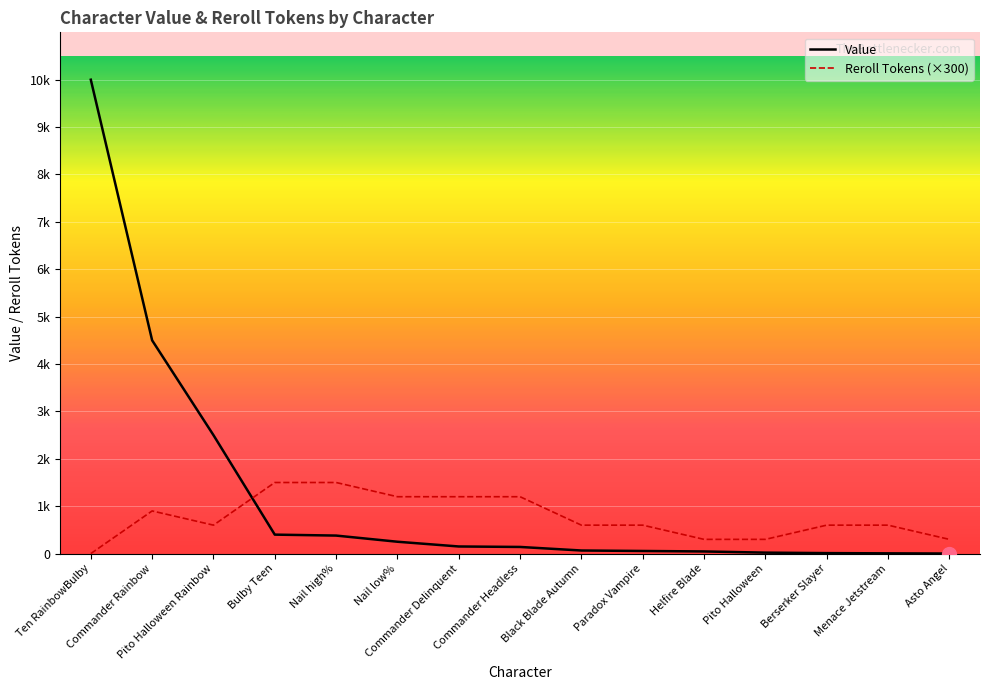

True or false: Reroll Tokens has a value of 600 at Berserker Slayer.

True